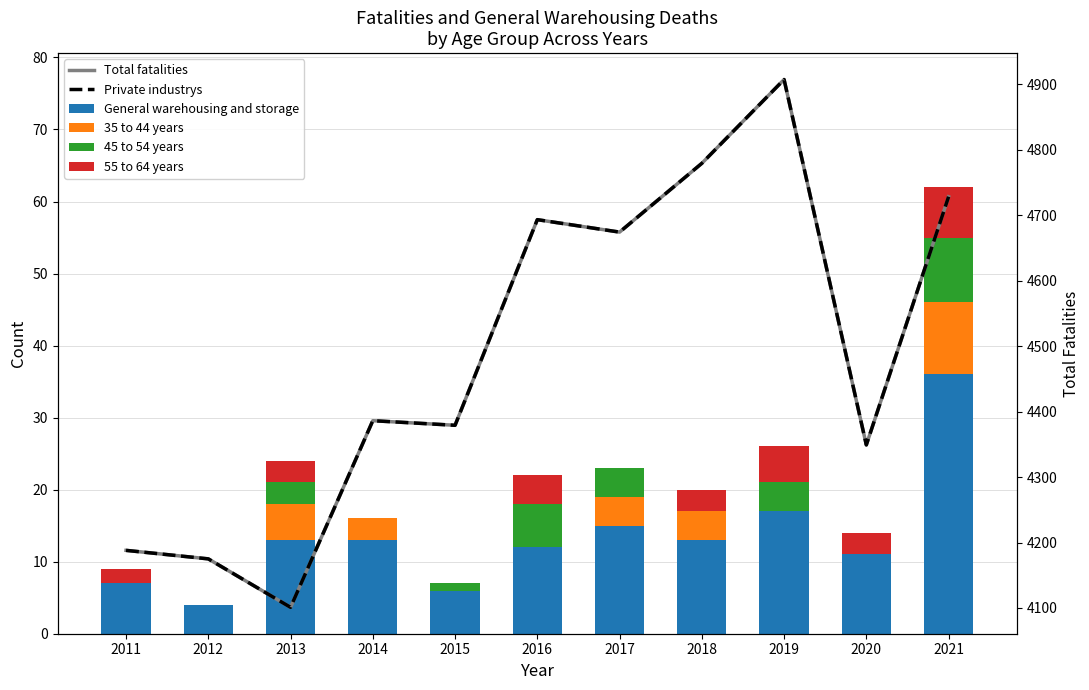

What is the difference between the maximum and minimum values in the Total fatalities series?

806